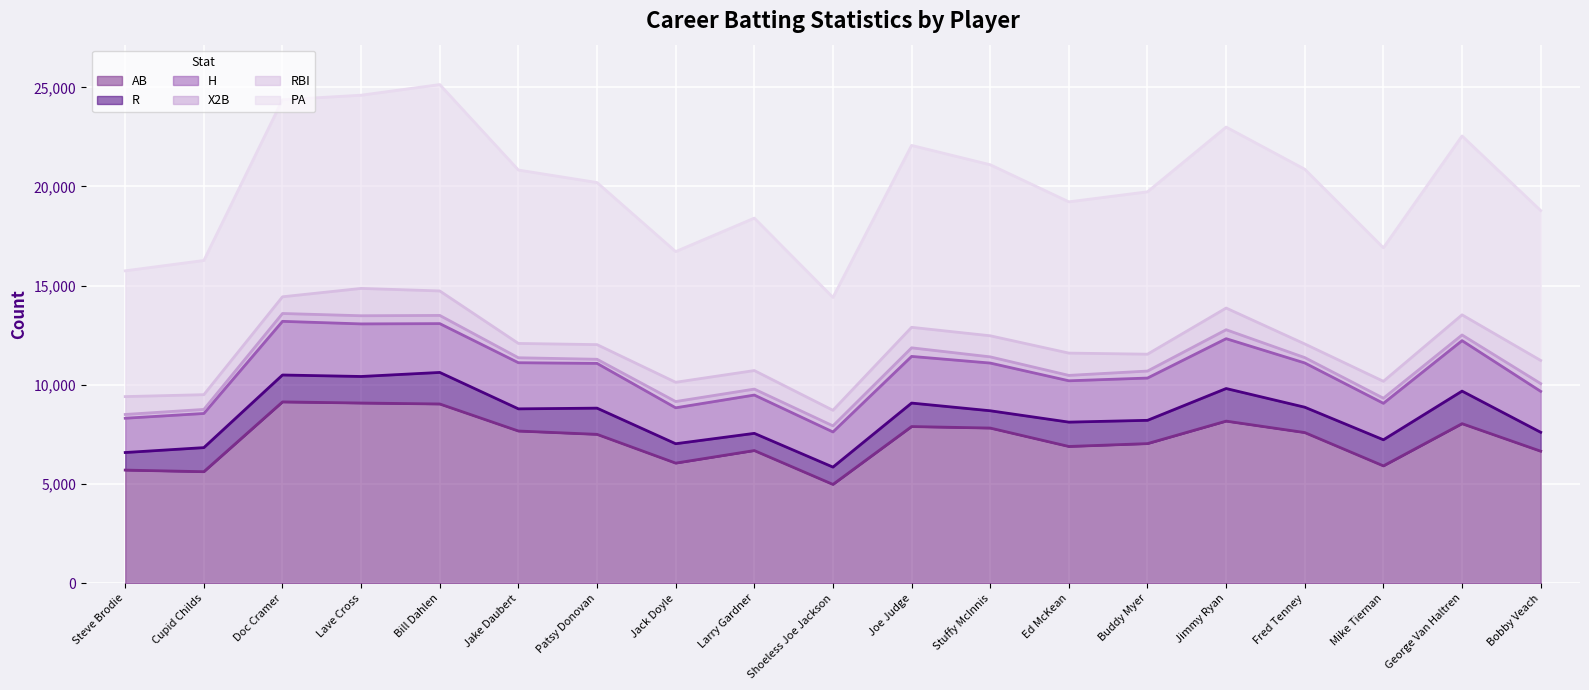

Where does the R series first go above 1214?

Doc Cramer